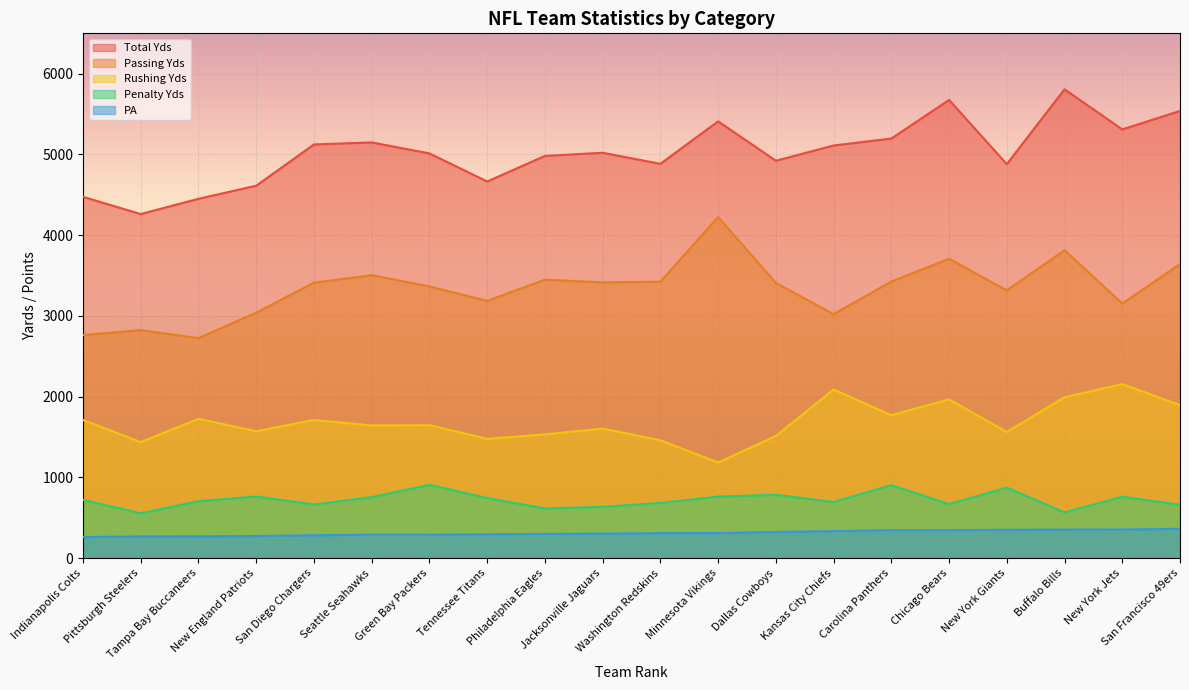

Reading left to right, extract all data points from this chart.

Total Yds: 4475	4262	4451	4613	5124	5149	5013	4665	4982	5021	4884	5410	4922	5111	5197	5675	4880	5807	5310	5539
Passing Yds: 2764	2824	2725	3041	3412	3505	3366	3187	3449	3416	3424	4225	3409	3022	3426	3708	3317	3814	3154	3643
Rushing Yds: 1711	1438	1726	1572	1712	1644	1647	1478	1533	1605	1460	1185	1513	2089	1771	1967	1563	1993	2156	1896
Penalty Yds: 722	556	706	764	665	756	908	745	616	636	684	763	785	695	904	670	874	567	761	661
PA: 262	269	270	274	284	291	291	297	300	304	310	311	325	335	347	348	351	354	355	364